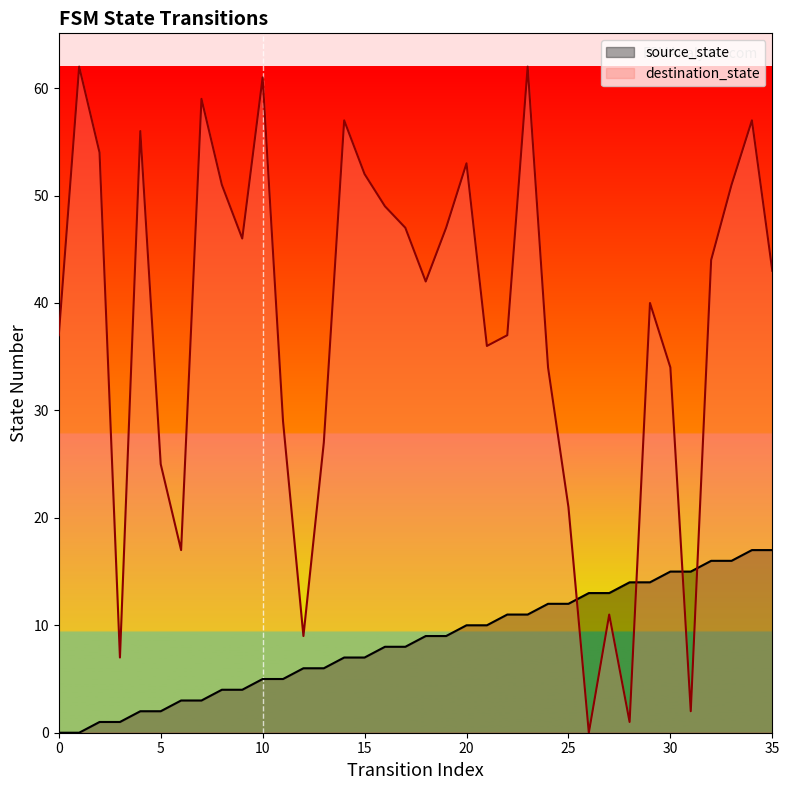

What is the difference between the source_state values at 17 and 3?

7